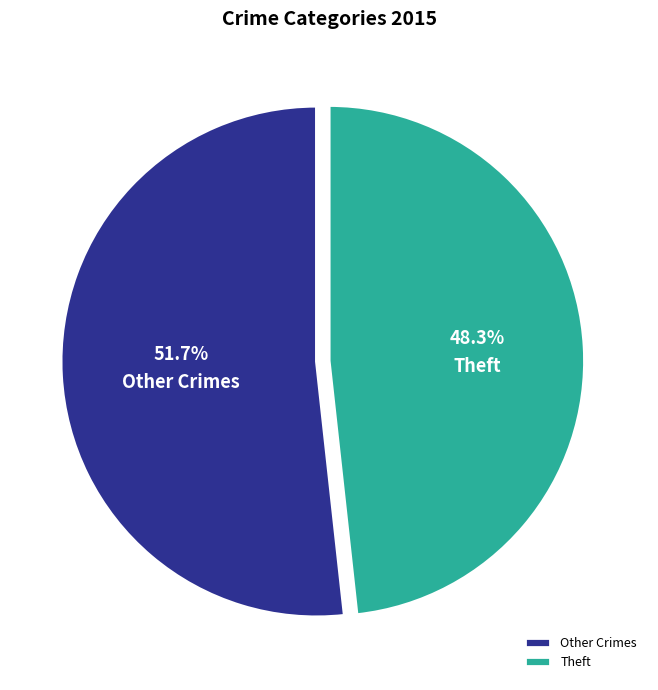

What is the ratio of the value at Theft to the value at Other Crimes?

0.9